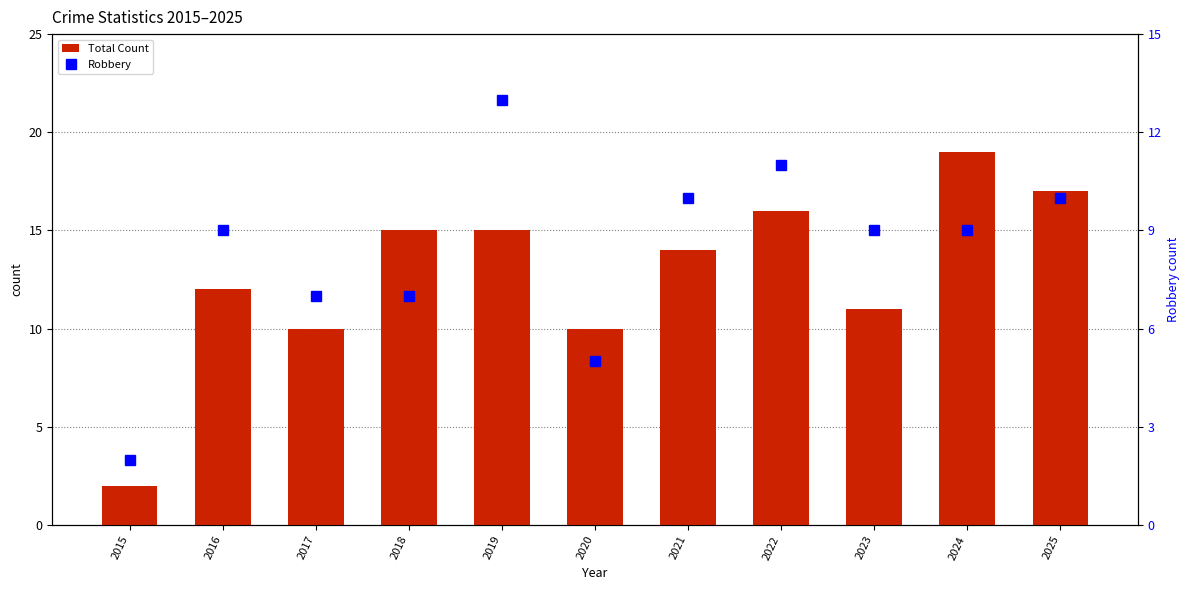

Reading left to right, list all the values displayed in this chart.

Total Count: 2	12	10	15	15	10	14	16	11	19	17
Robbery: 2	9	7	7	13	5	10	11	9	9	10